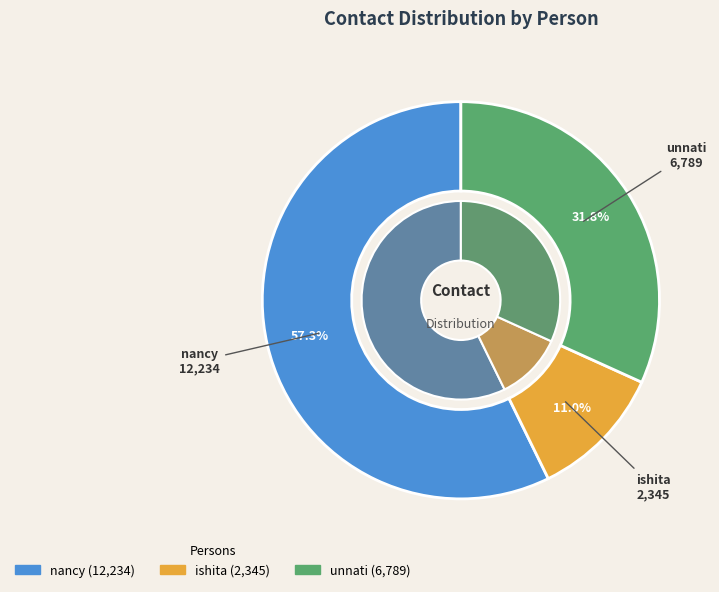

To the nearest percent, what portion does unnati represent?

32%